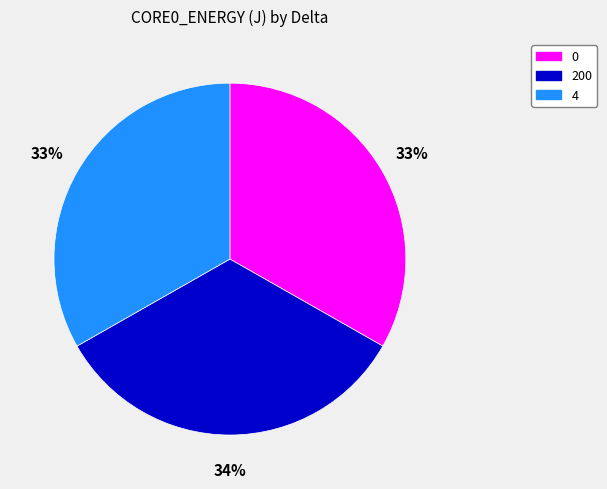

How many slices are in this pie chart?

3